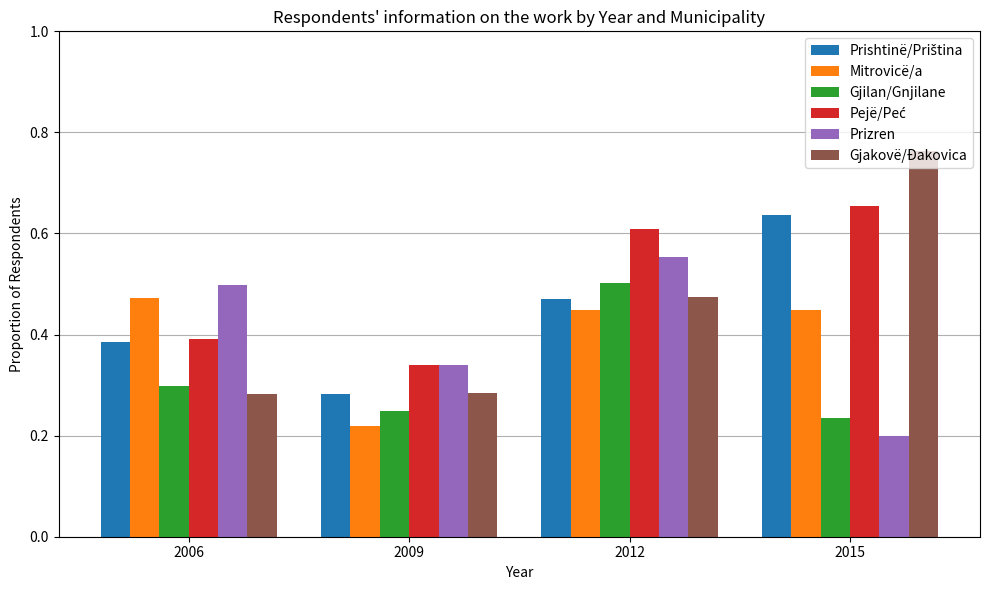

What is the sum of all Gjakovë/Đakovica values?

1.8